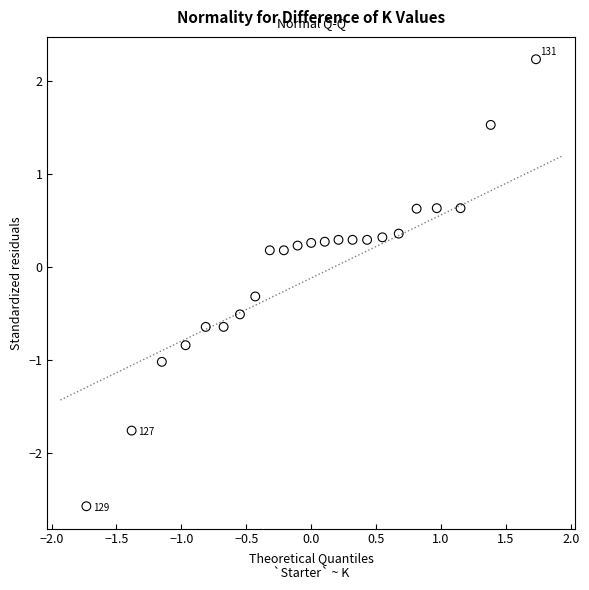

What is the range of Y values (max minus min)?

4.8